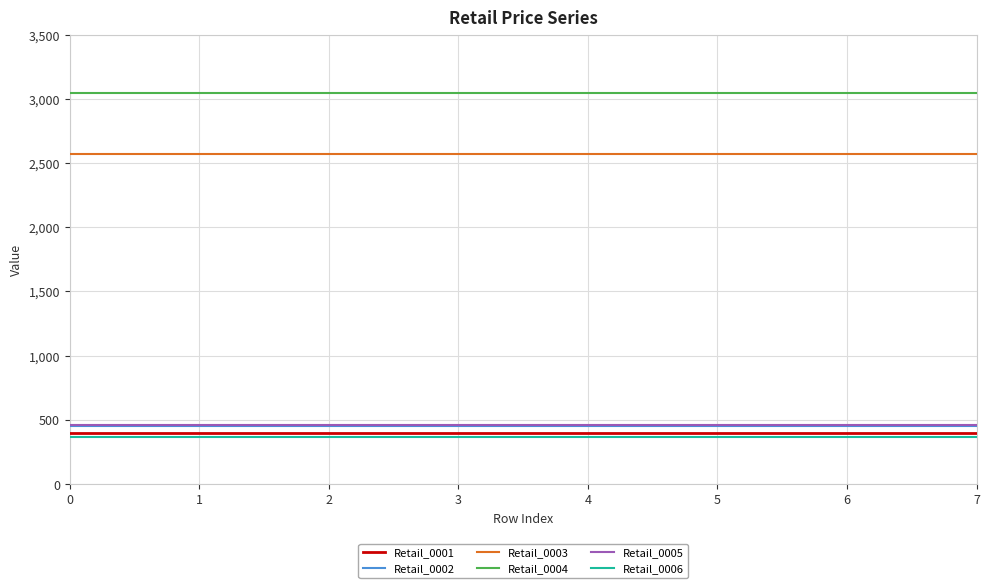

What is the average value of the Retail_0005 series?

458.8